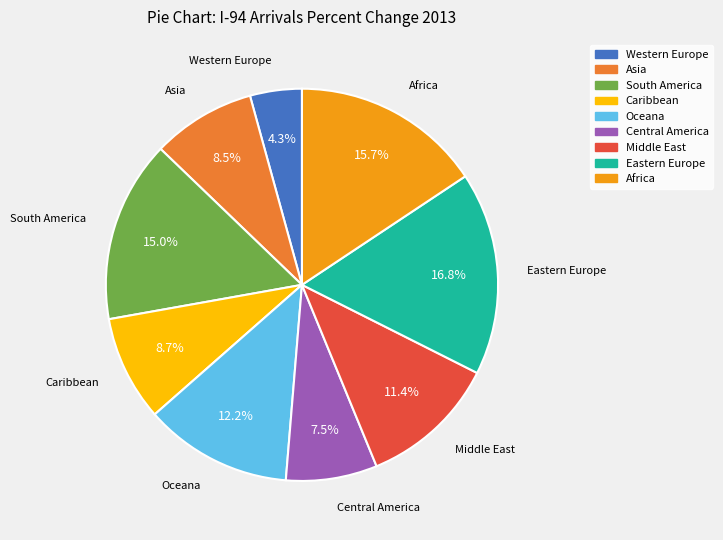

To the nearest percent, what is the combined percentage of Middle East and Caribbean?

20%